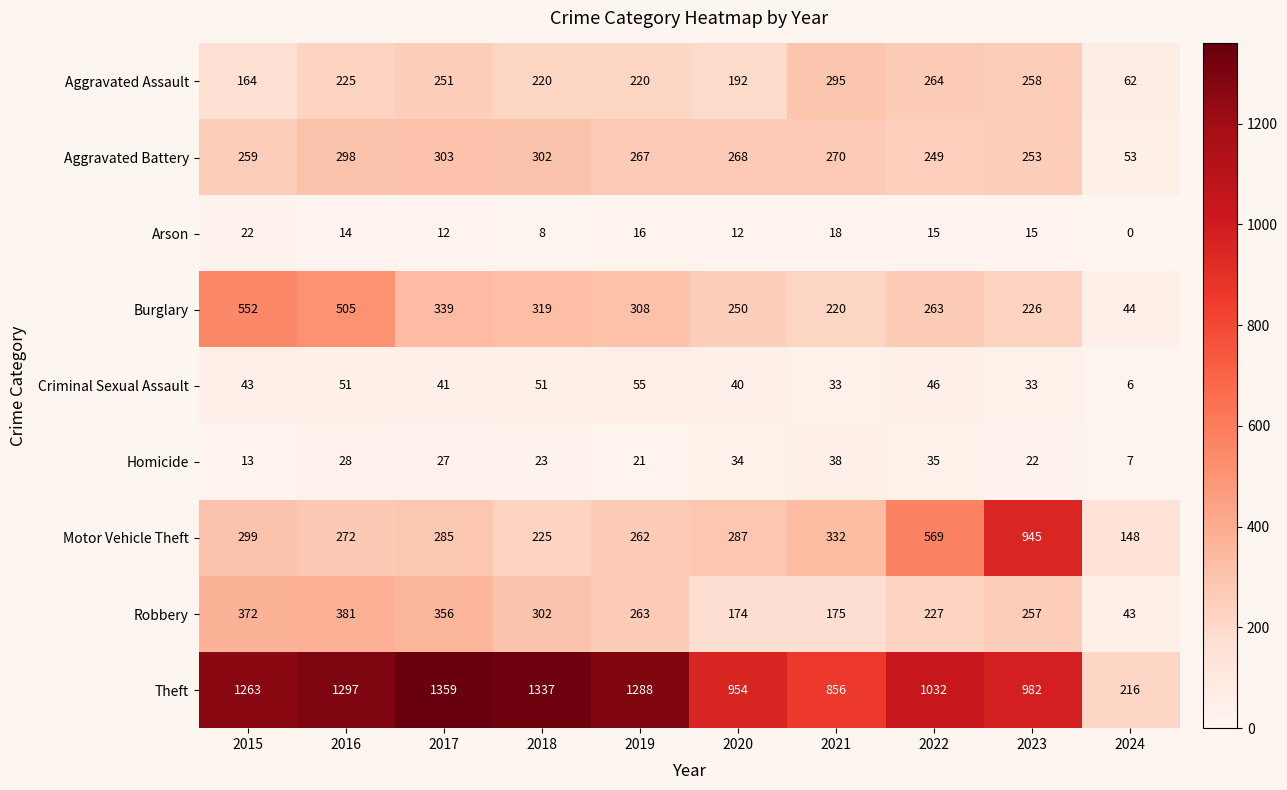

What is the sum of the Arson values at 2017 and 2024?

12